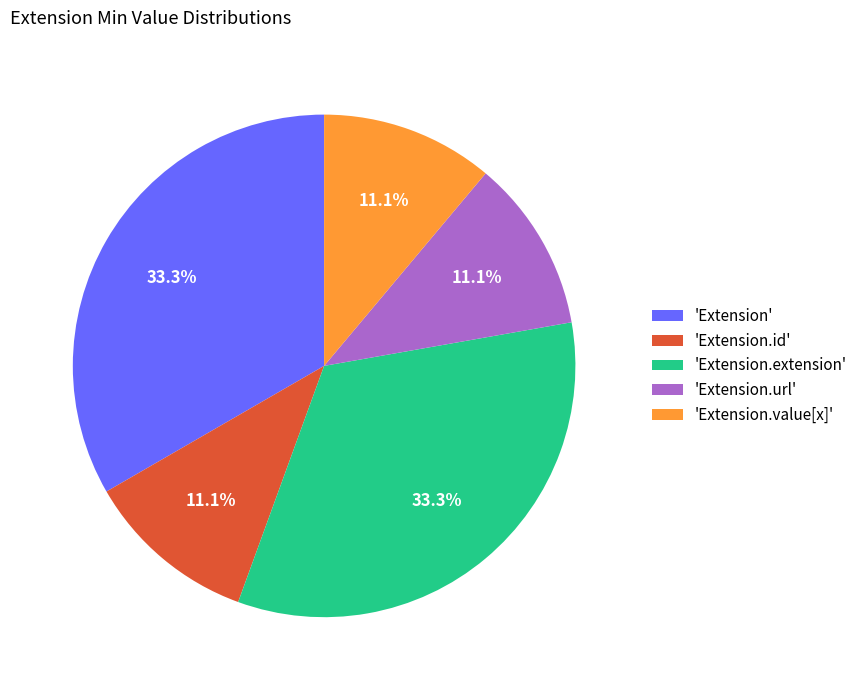

How many slices are in this pie chart?

5